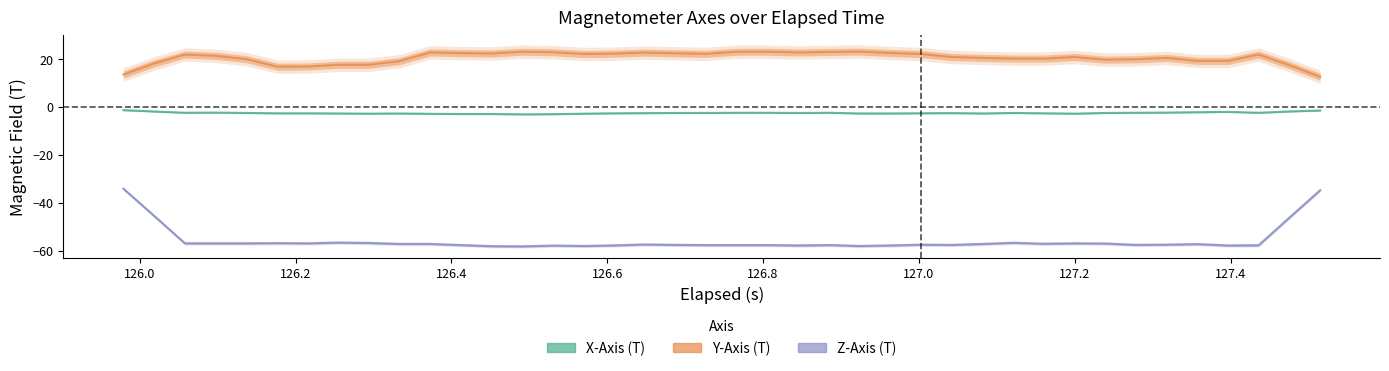

What is the lowest value of the Z-Axis (T) series?

-58.3